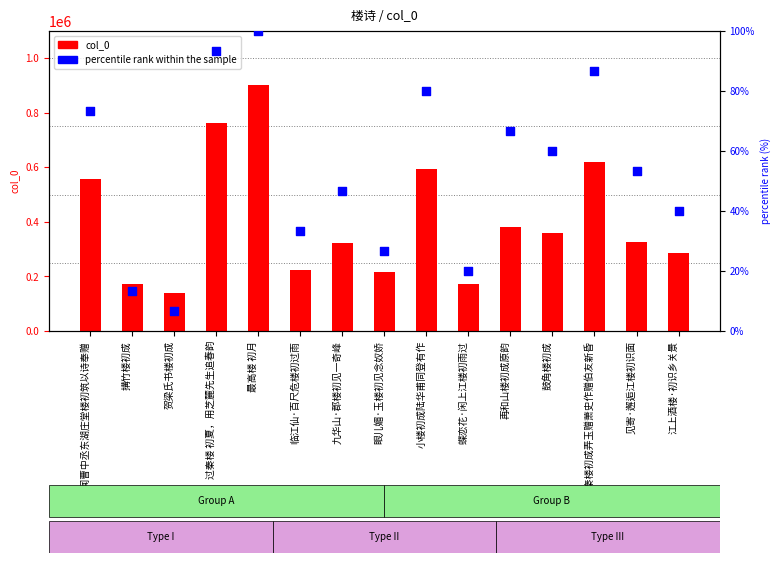

At how many categories does at least one series exceed 108092?

15